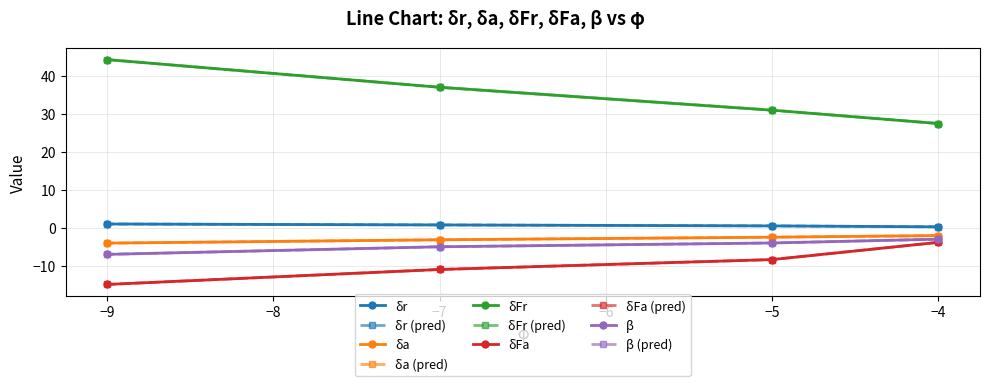

How many lines are shown in the chart?

10